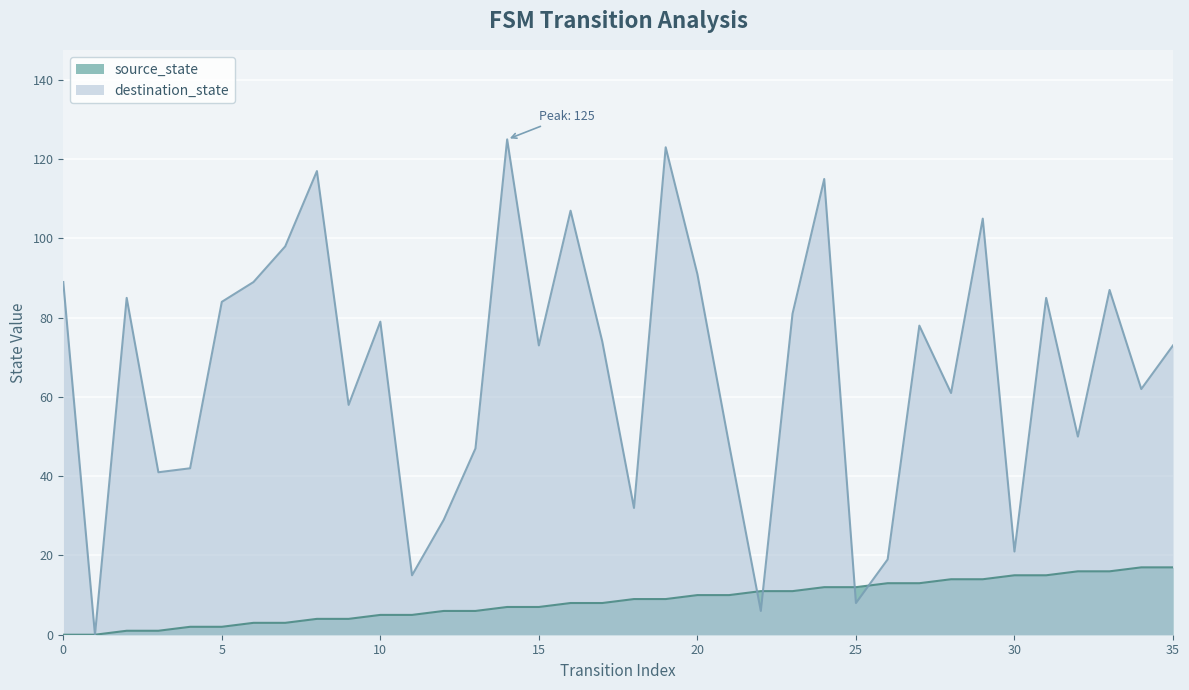

Reading left to right, list all the values displayed in this chart.

source_state: 0	0	1	1	2	2	3	3	4	4	5	5	6	6	7	7	8	8	9	9	10	10	11	11	12	12	13	13	14	14	15	15	16	16	17	17
destination_state: 89	0	85	41	42	84	89	98	117	58	79	15	29	47	125	73	107	74	32	123	91	48	6	81	115	8	19	78	61	105	21	85	50	87	62	73